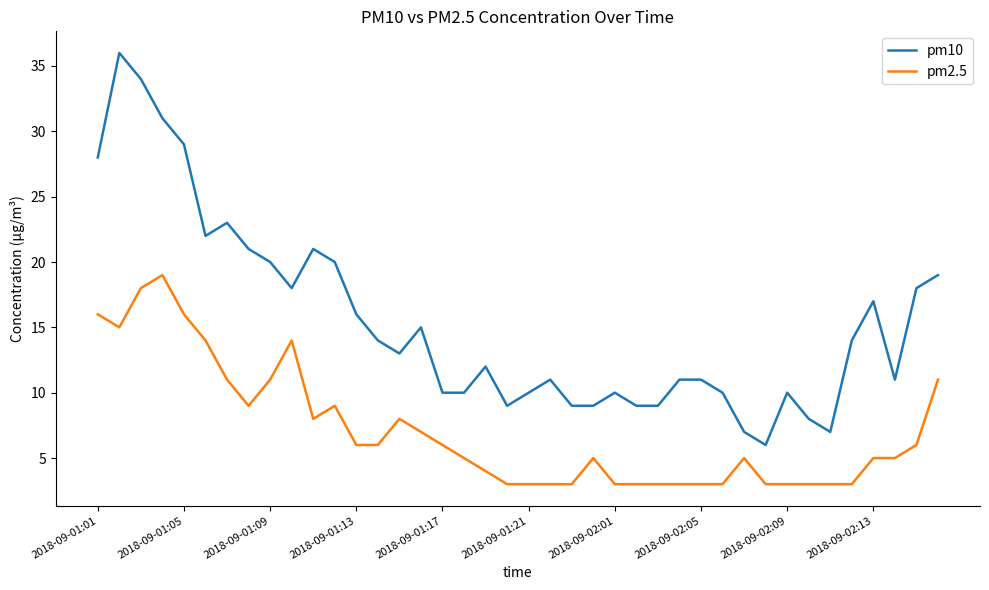

What is the greatest value displayed?

36